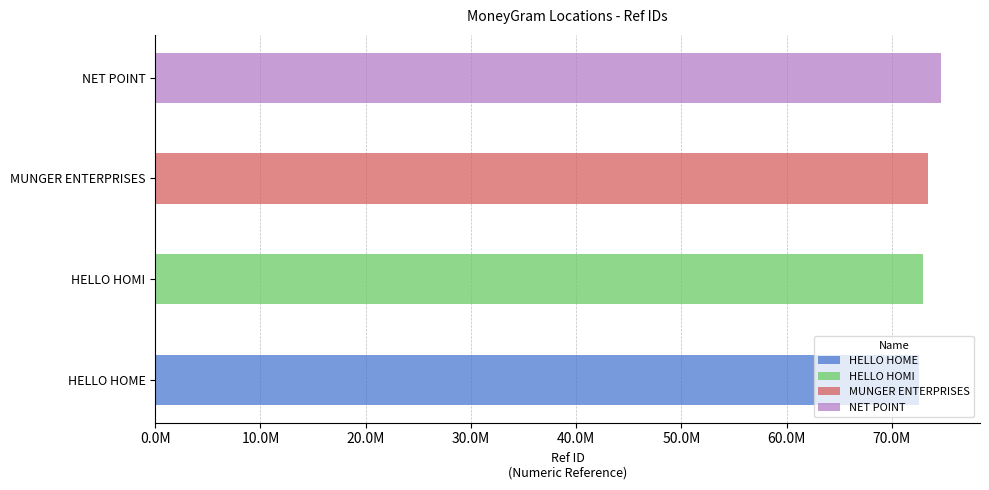

Rank the categories by value from lowest to highest.

HELLO HOME, HELLO HOMI, MUNGER ENTERPRISES, NET POINT